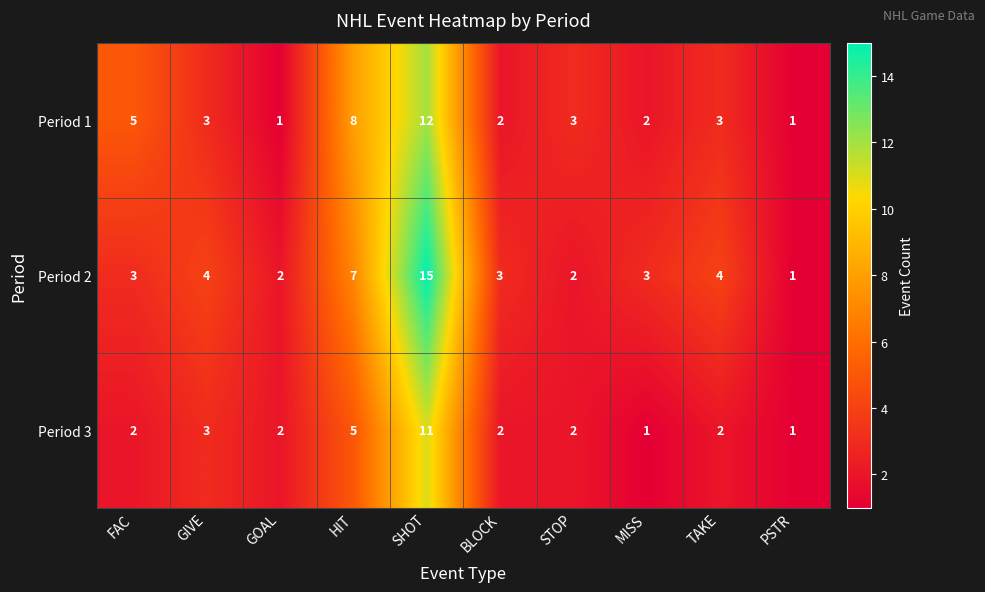

True or false: Period 2 has a value of 3 at BLOCK.

True